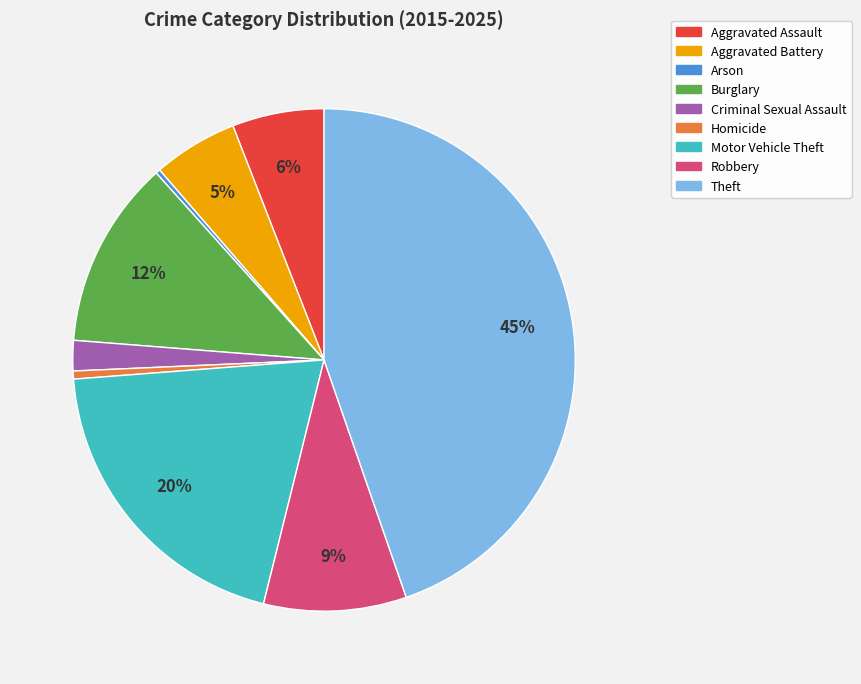

Is there a majority slice in this chart?

No